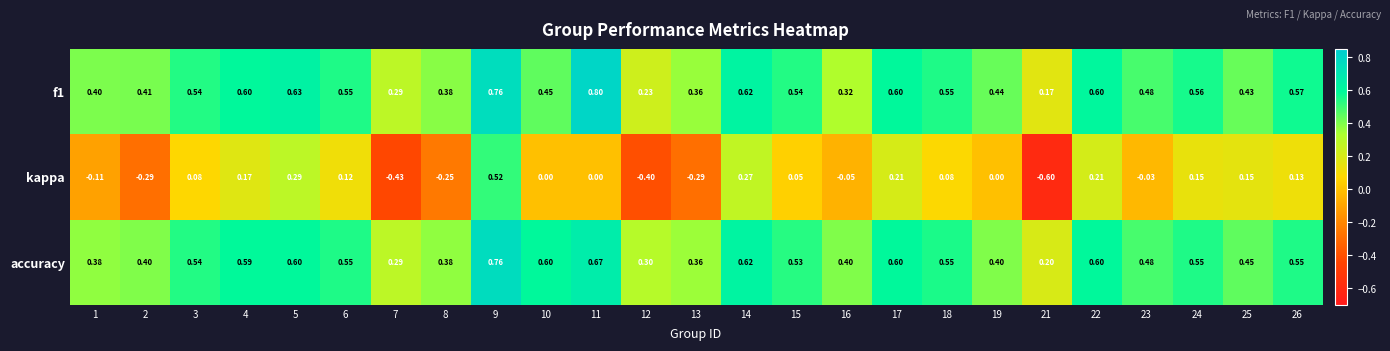

Which series has the largest total across all categories?

accuracy